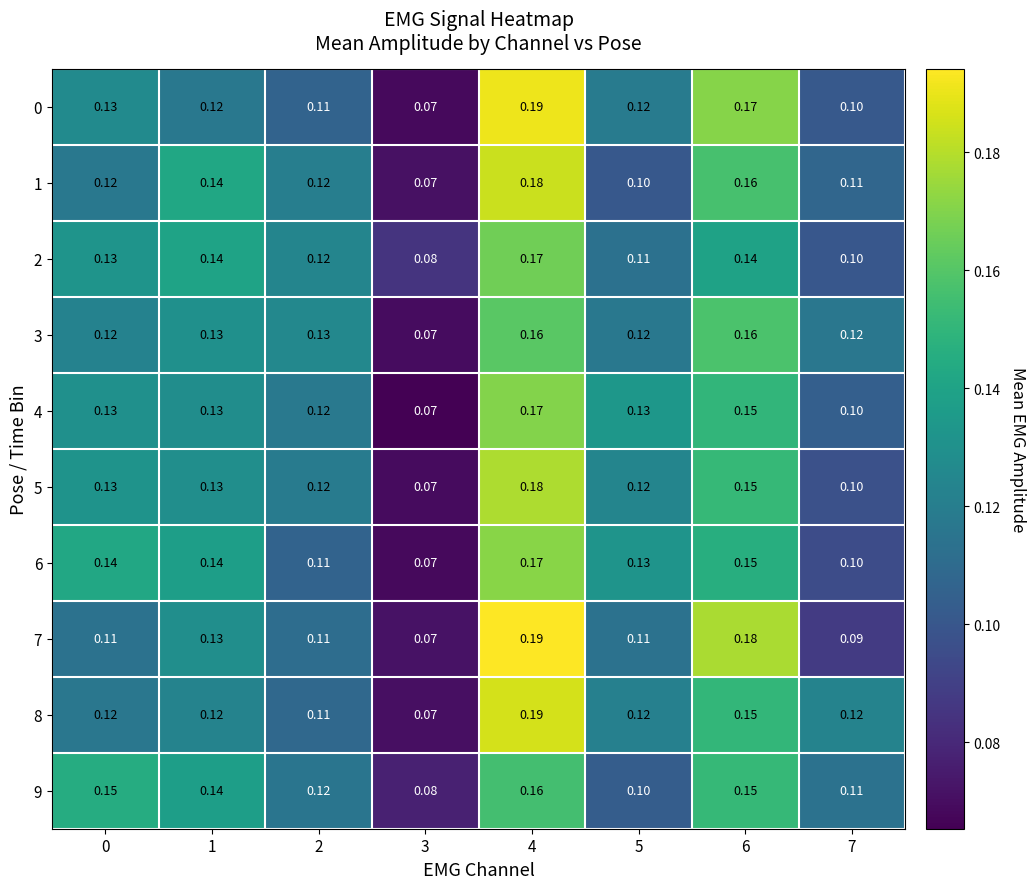

Is the value of 1 at 7 greater than the value of 4 at 6?

No